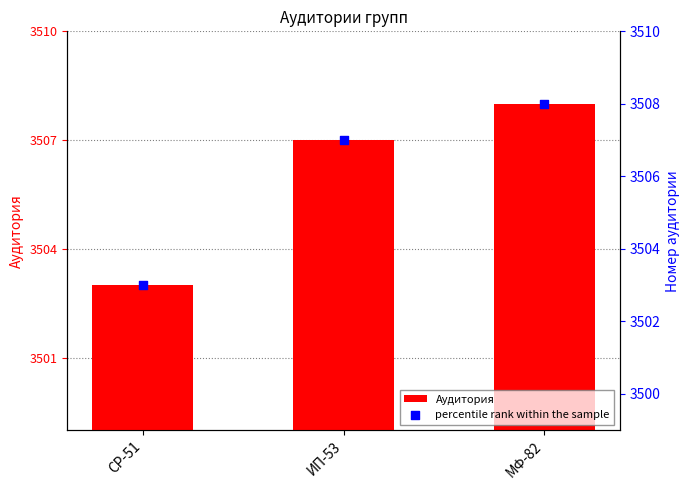

What is the total value across all series at МФ-82?

7016